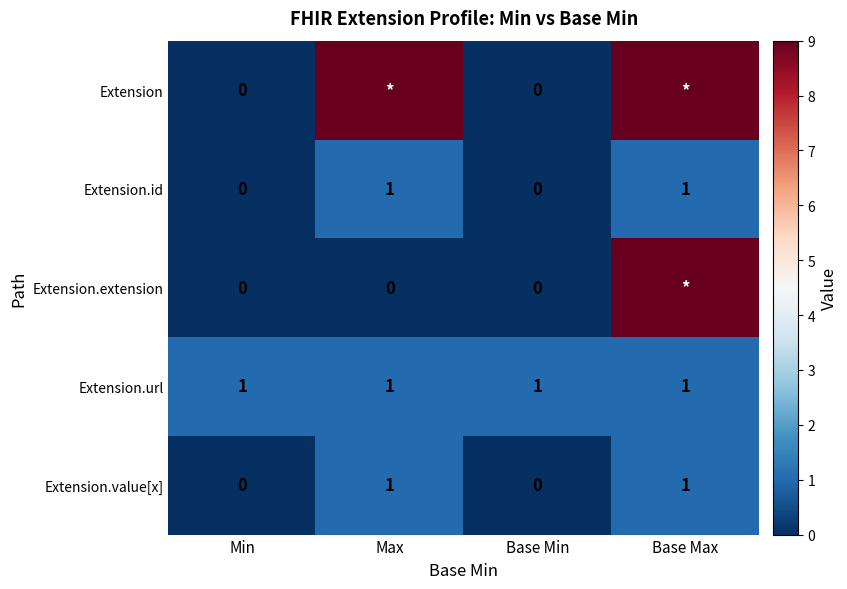

Is it true that Extension.value[x] equals 0 at Min?

True